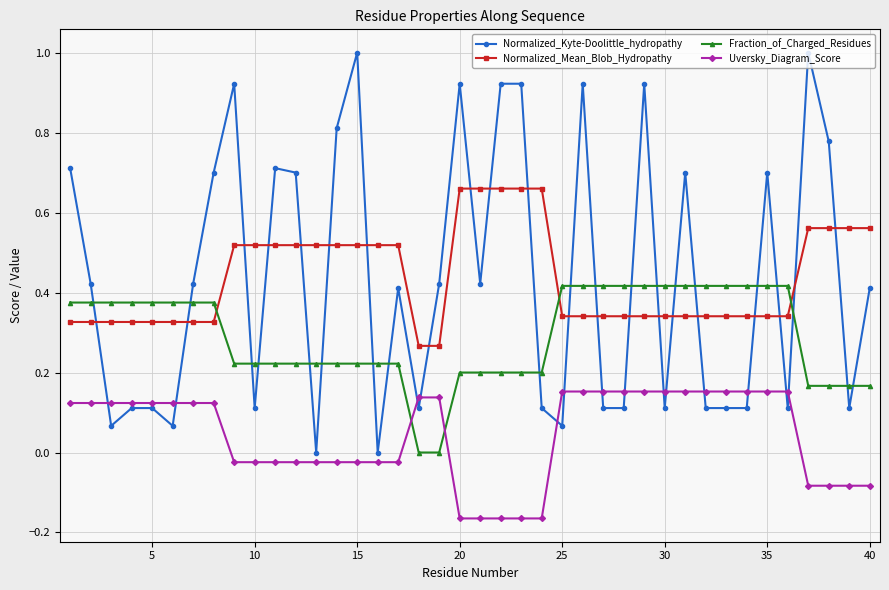

What is the maximum value for Normalized_Kyte-Doolittle_hydropathy?

1.0